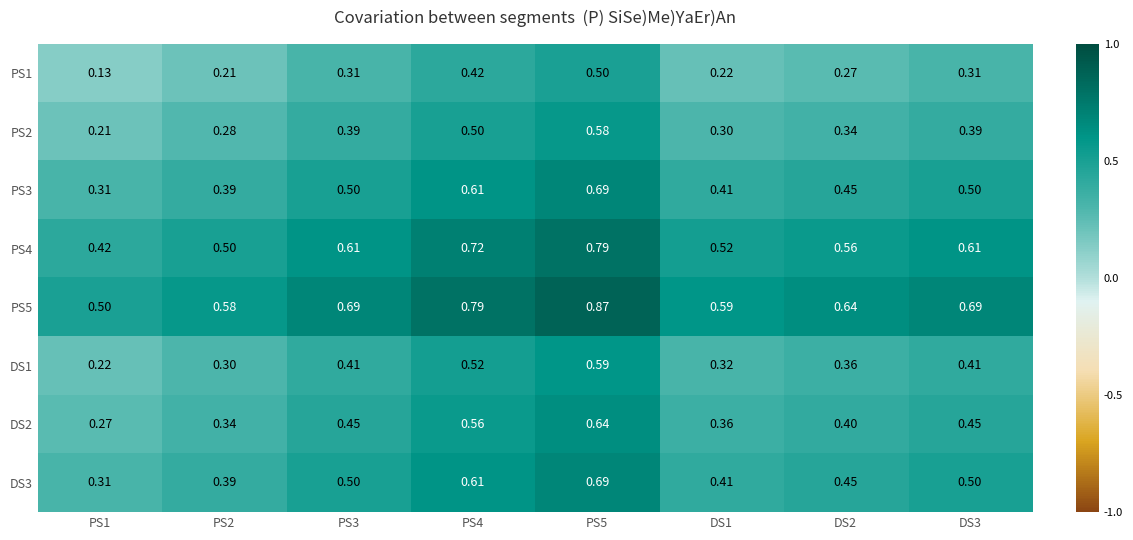

What is the smallest value displayed?

0.1